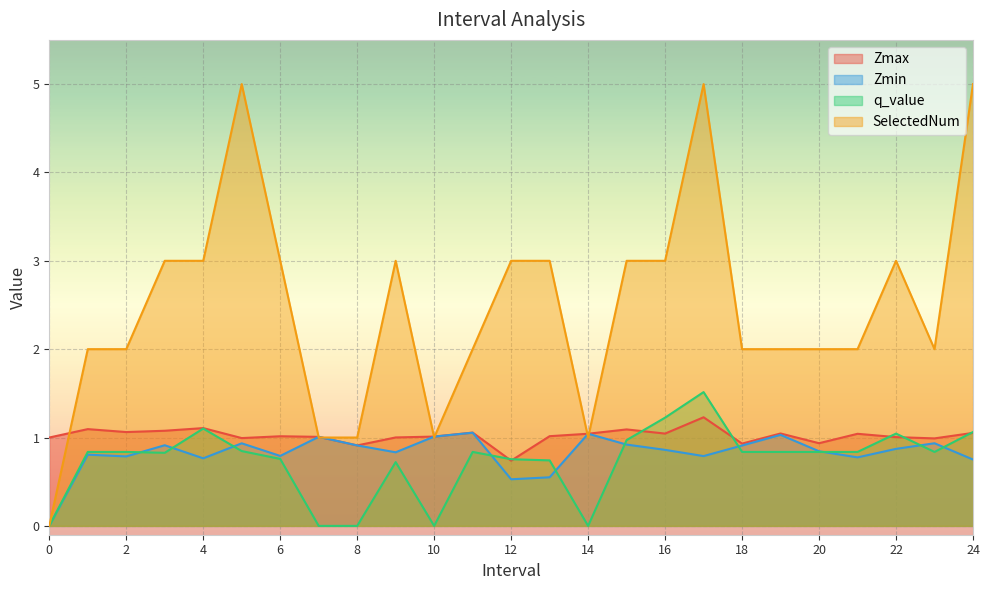

The Zmax series shows 1.7 at 15. True or false?

False